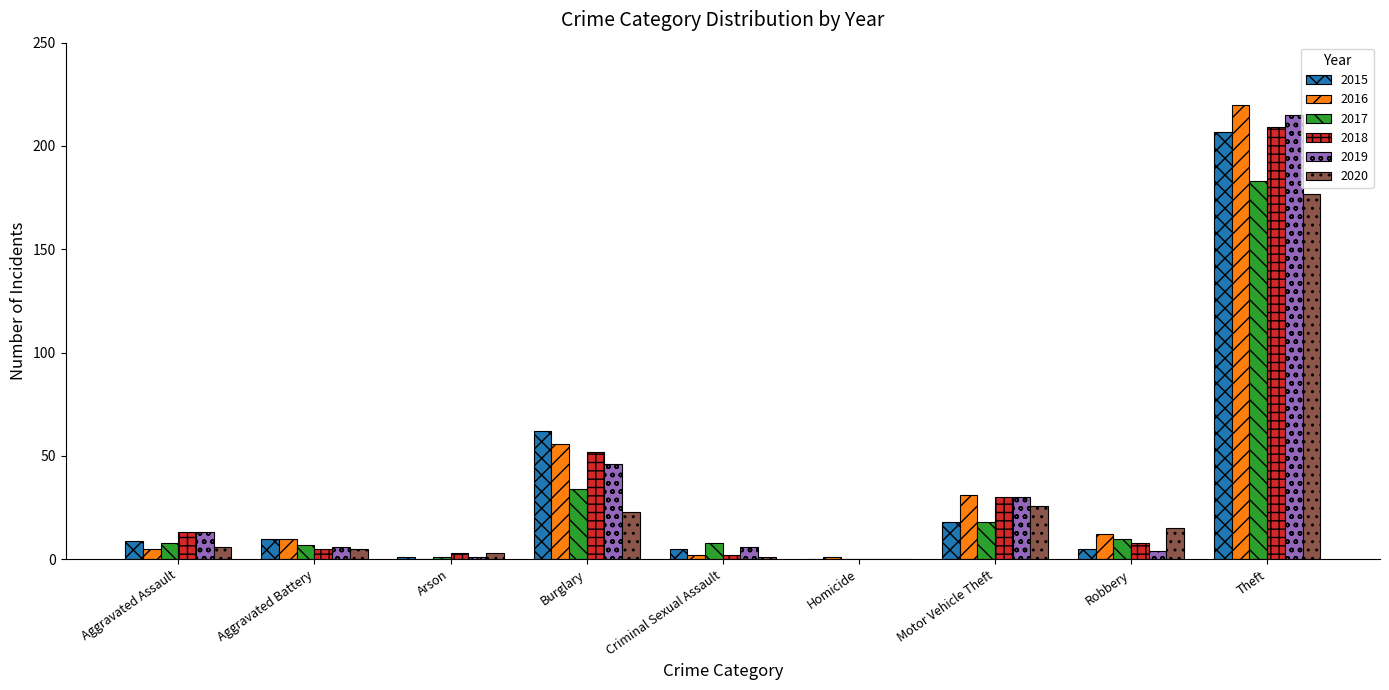

What is the difference between the 2020 values at Burglary and Aggravated Battery?

18